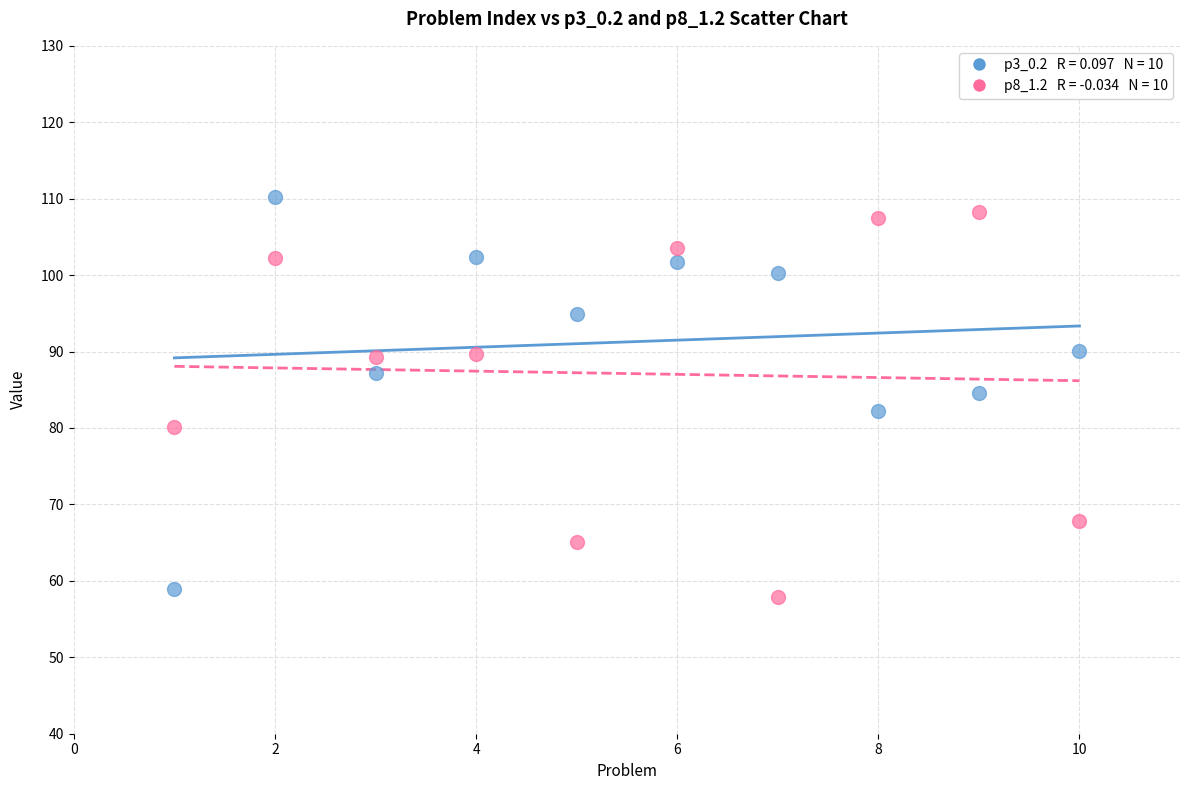

Across all data points, what is the range of Y values (max minus min)?

52.4